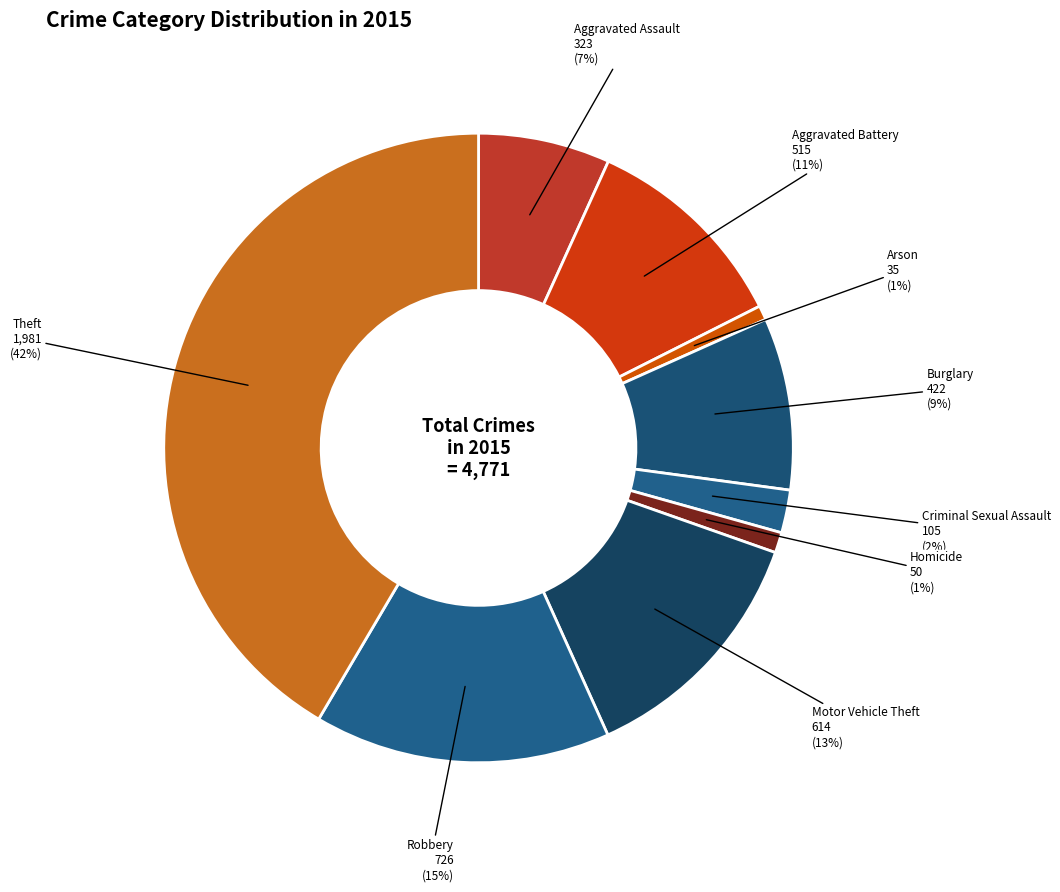

To the nearest percent, what percentage of the pie is Homicide?

1%